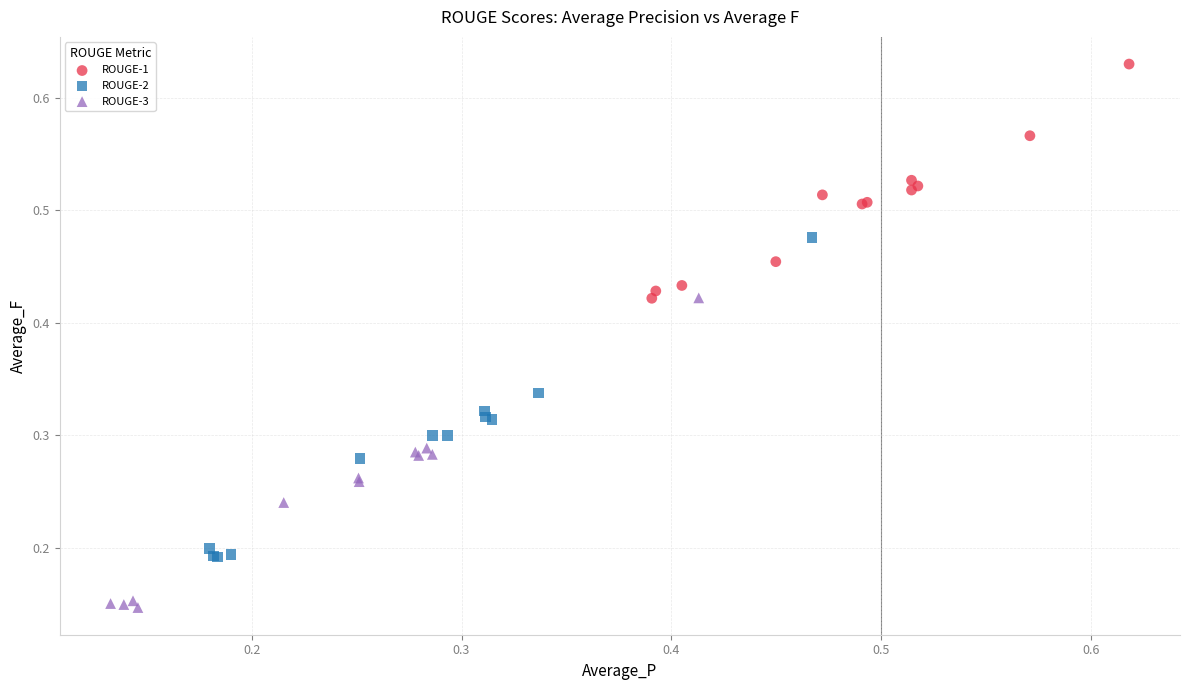

Which series contains the highest Y value?

ROUGE-1